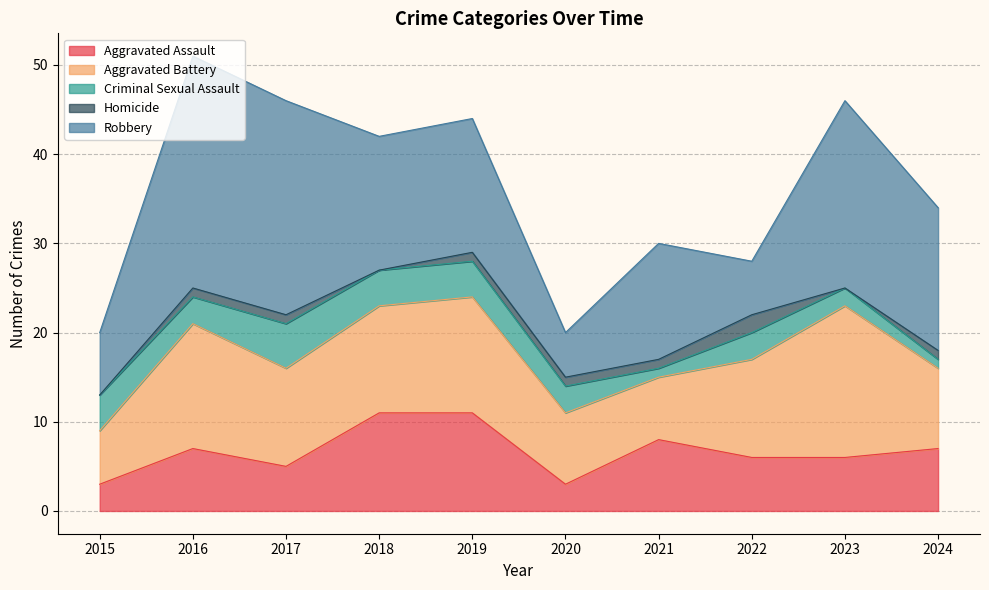

Is the value of Criminal Sexual Assault at 2023 greater than the value of Robbery at 2023?

No